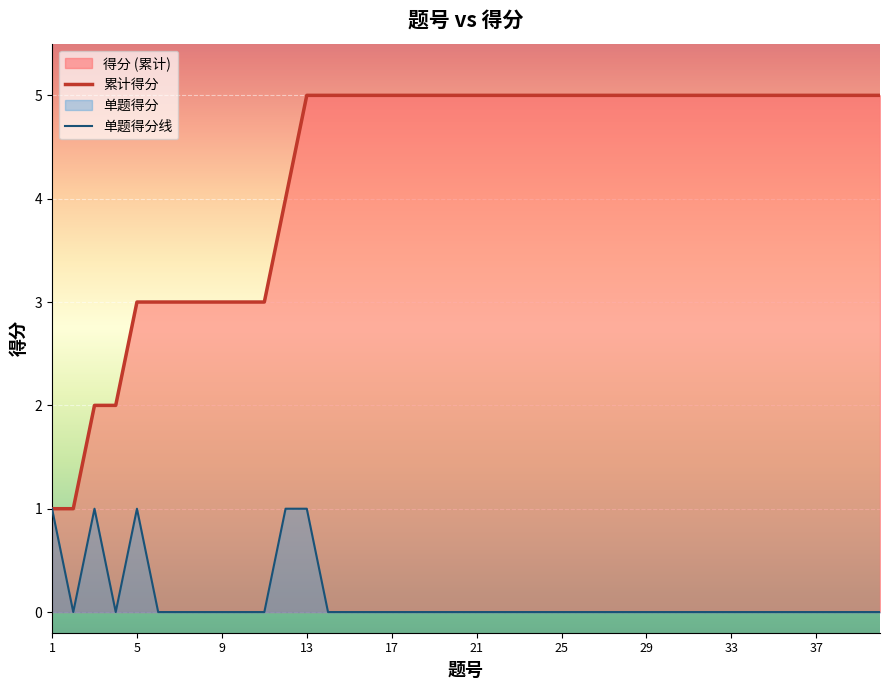

Count the number of data series in this chart.

2